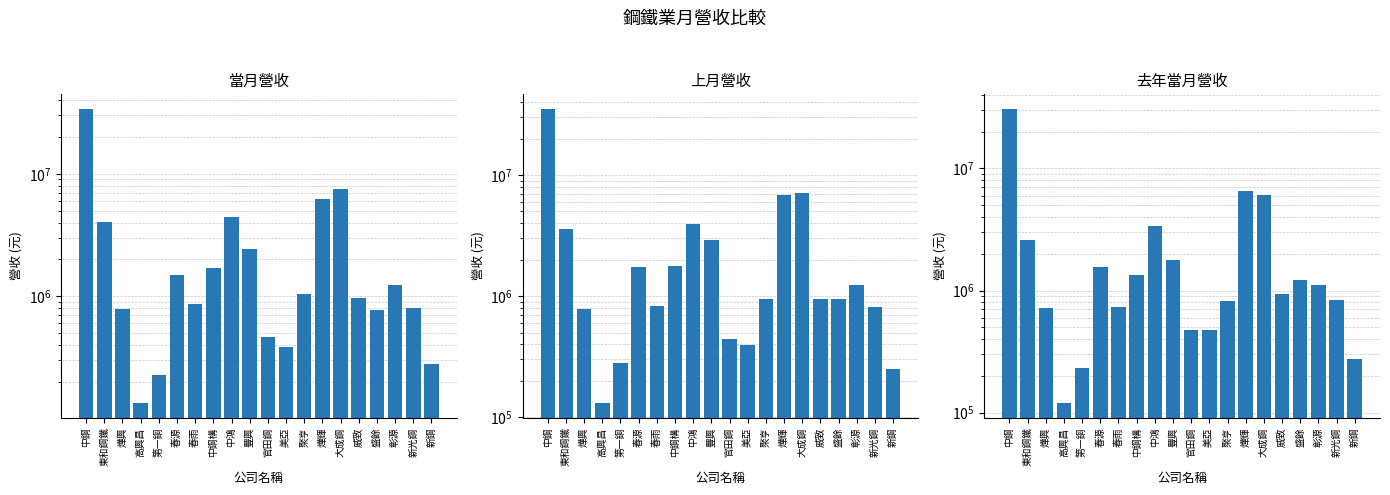

Which series has the largest total across all categories?

上月營收